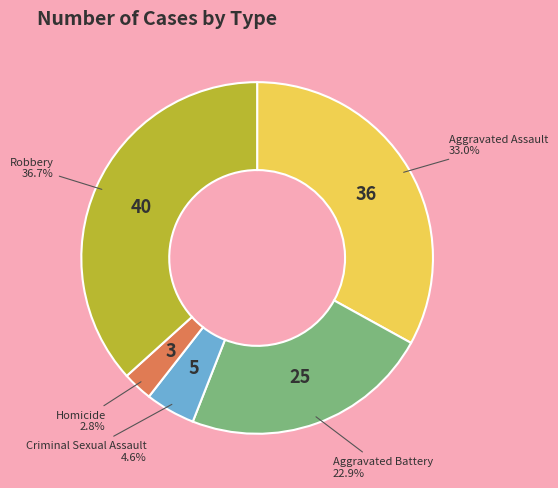

What is the smallest slice in the pie chart?

Homicide